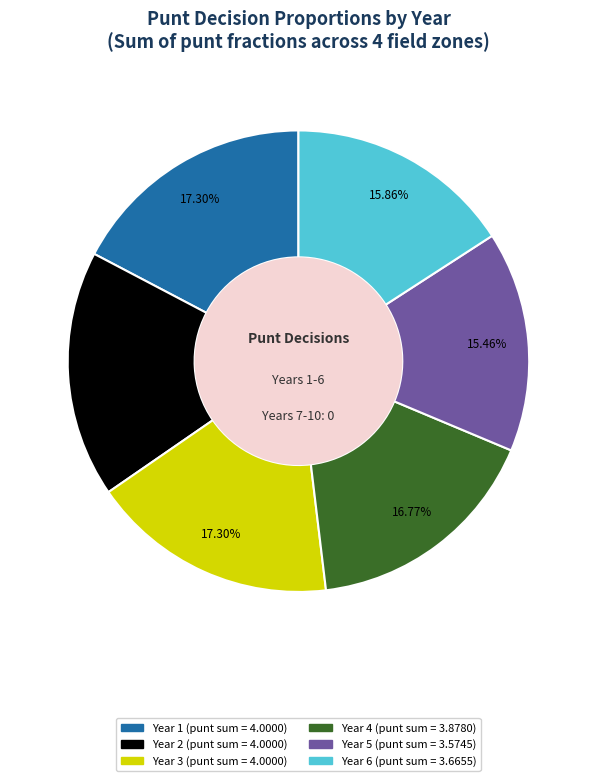

Is there a majority slice in this chart?

No